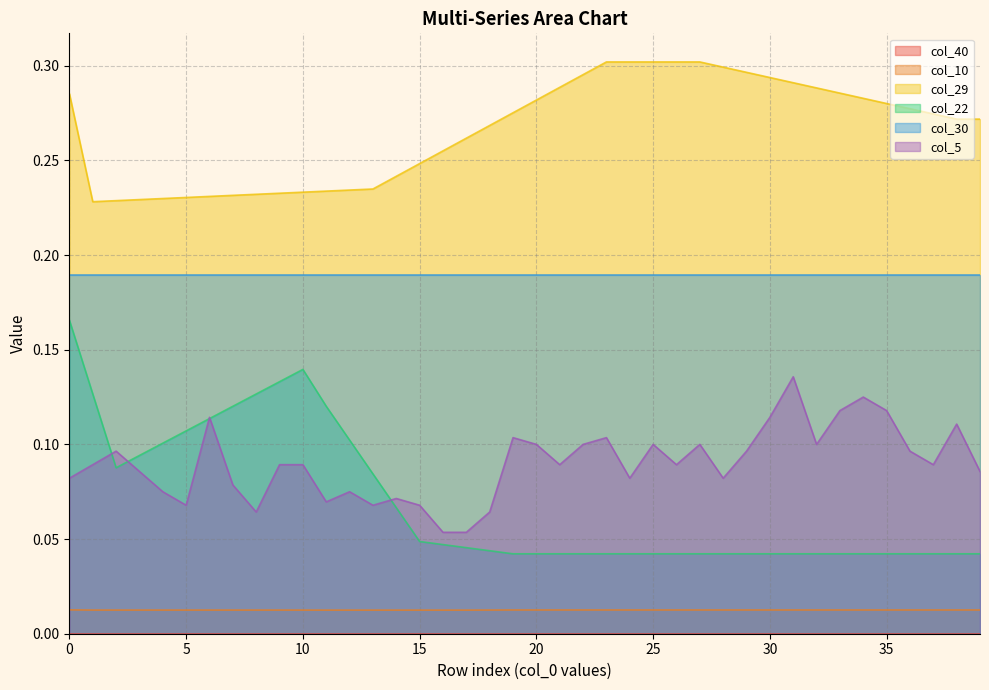

Which series has the widest spread of values?

col_22